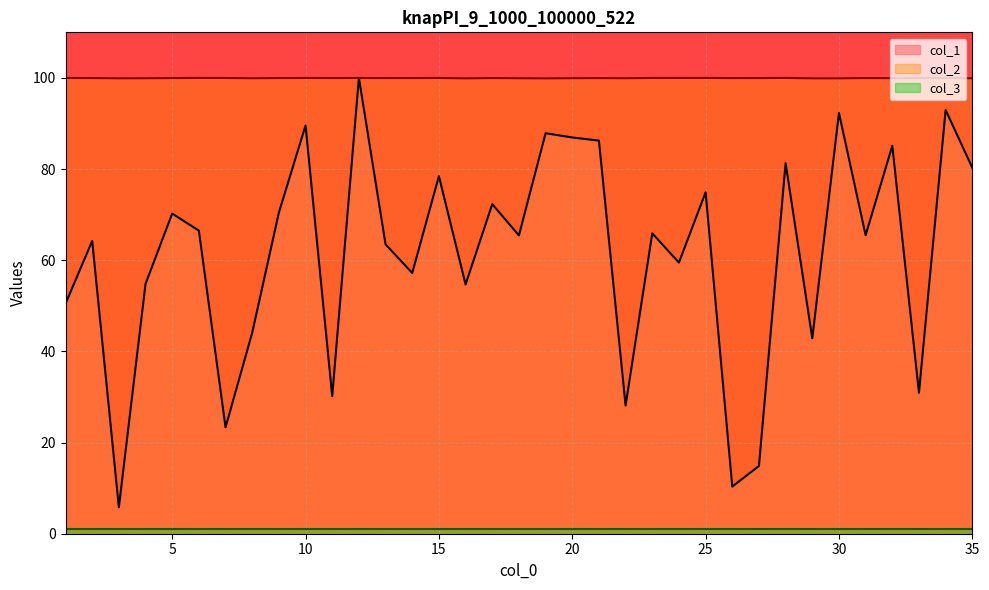

What is the sum of the col_1 values at 27 and 5?

85.1